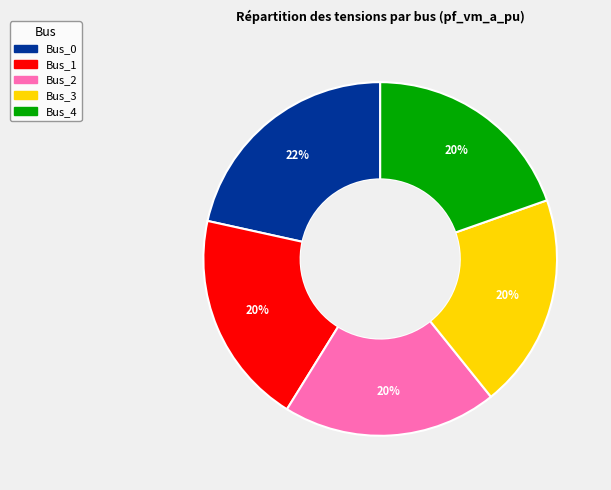

To the nearest percent, what portion does Bus_3 represent?

20%